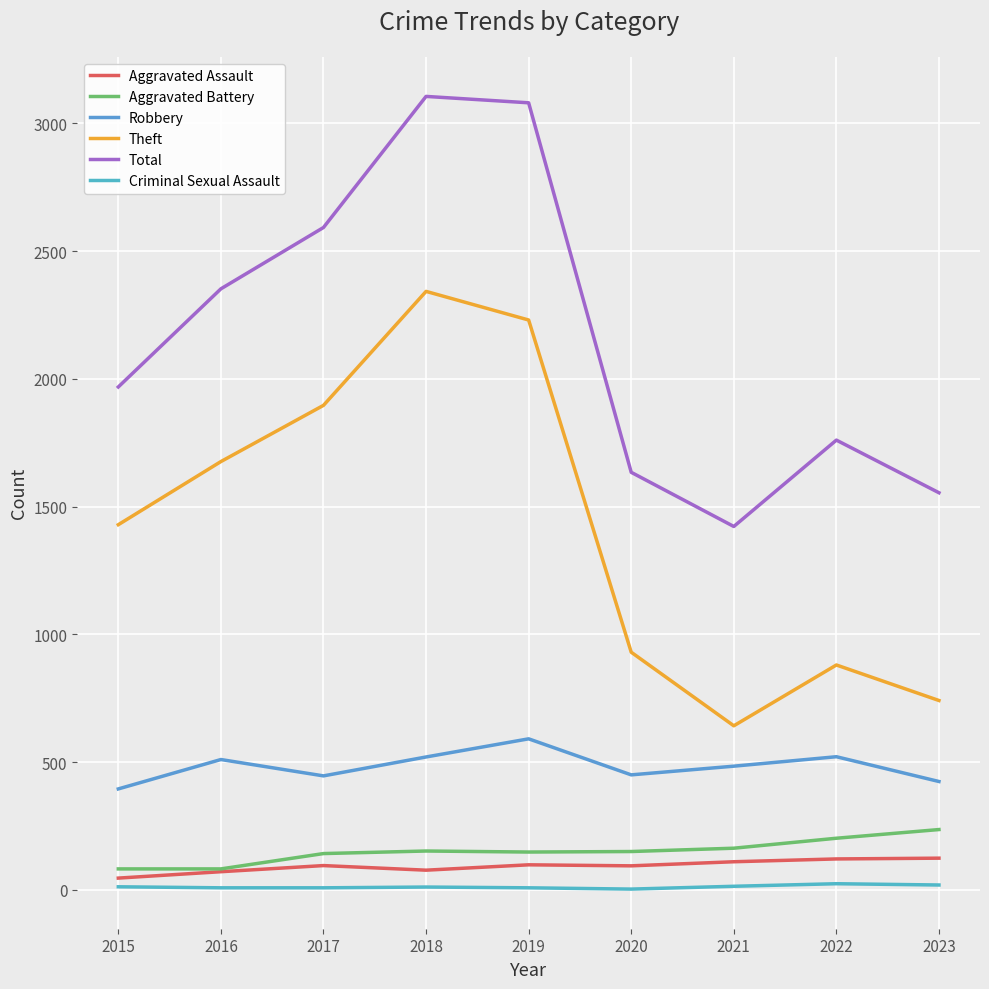

What is the sum of the Robbery values at 2018 and 2022?

1041